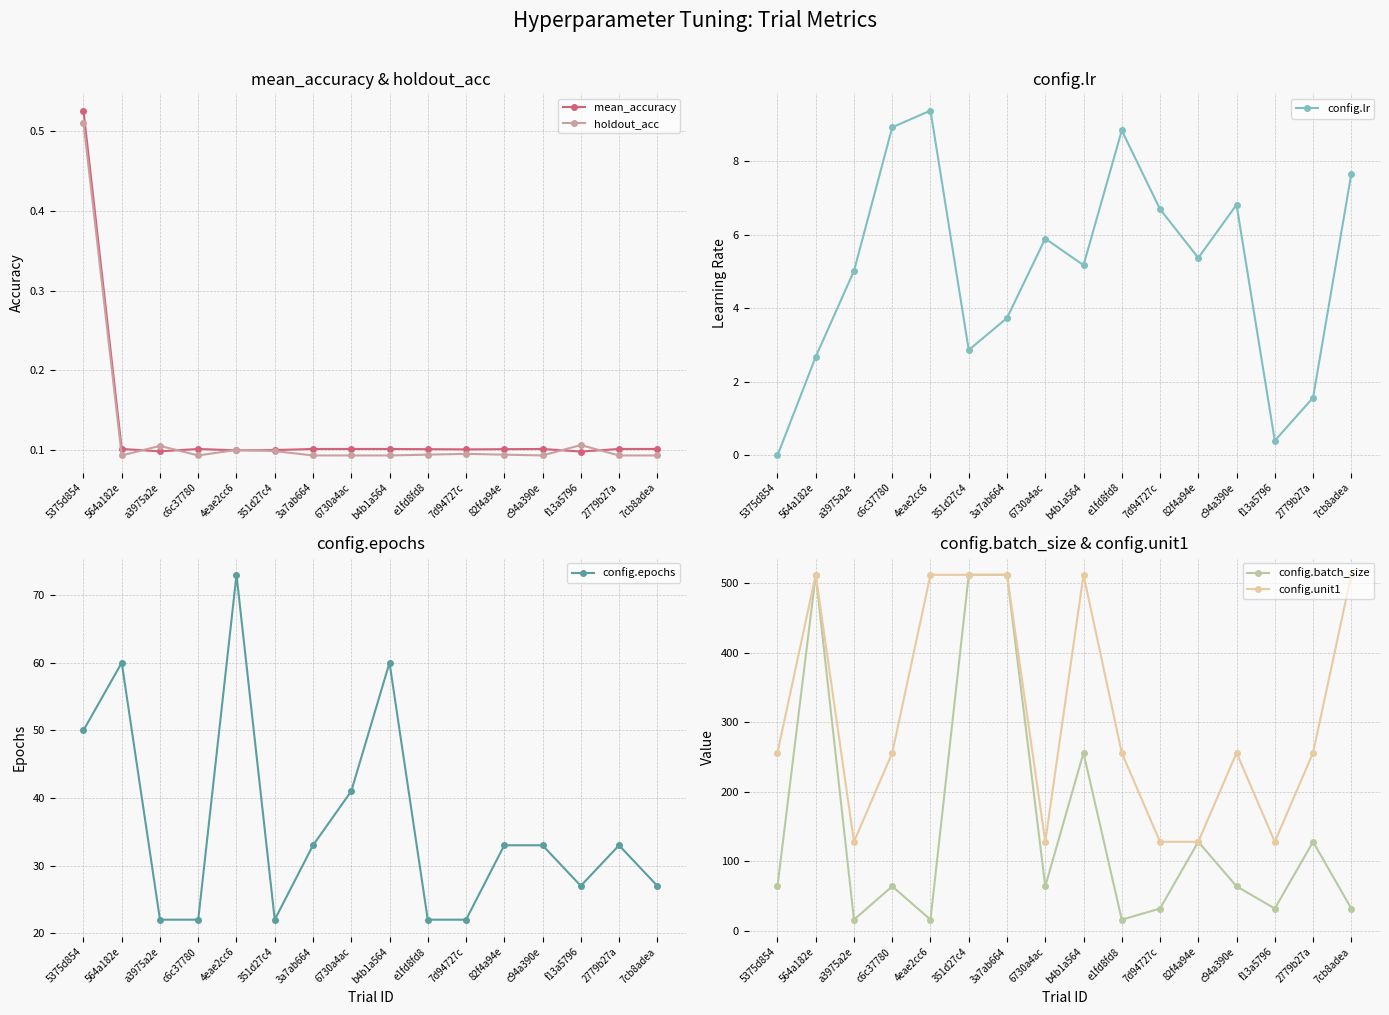

Between 4eae2cc6 and 7d94727c, which is larger?

7d94727c